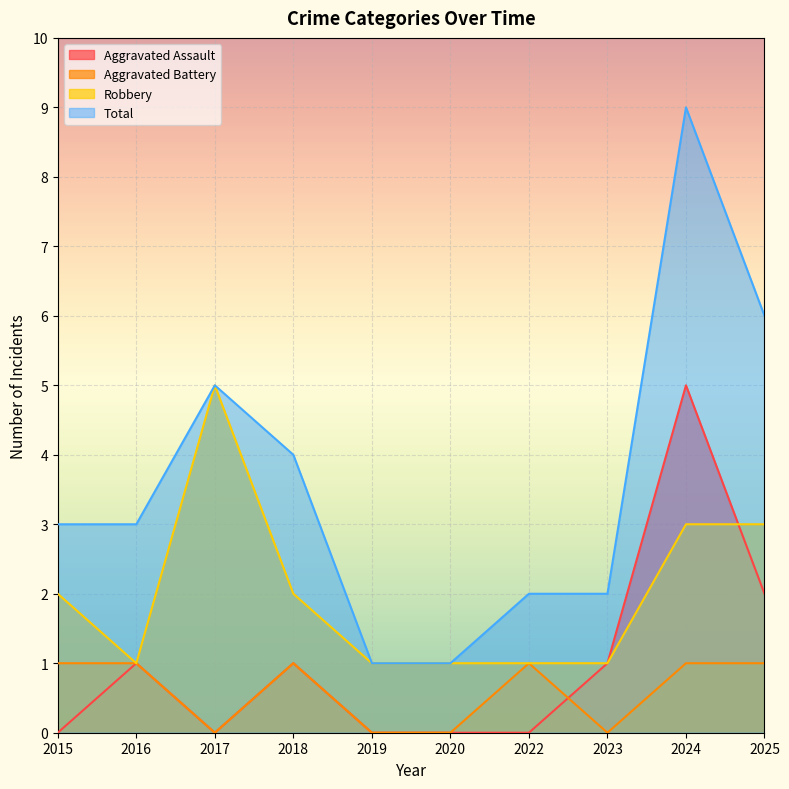

Rank the categories by Aggravated Battery value from lowest to highest.

2017, 2019, 2020, 2023, 2015, 2016, 2018, 2022, 2024, 2025